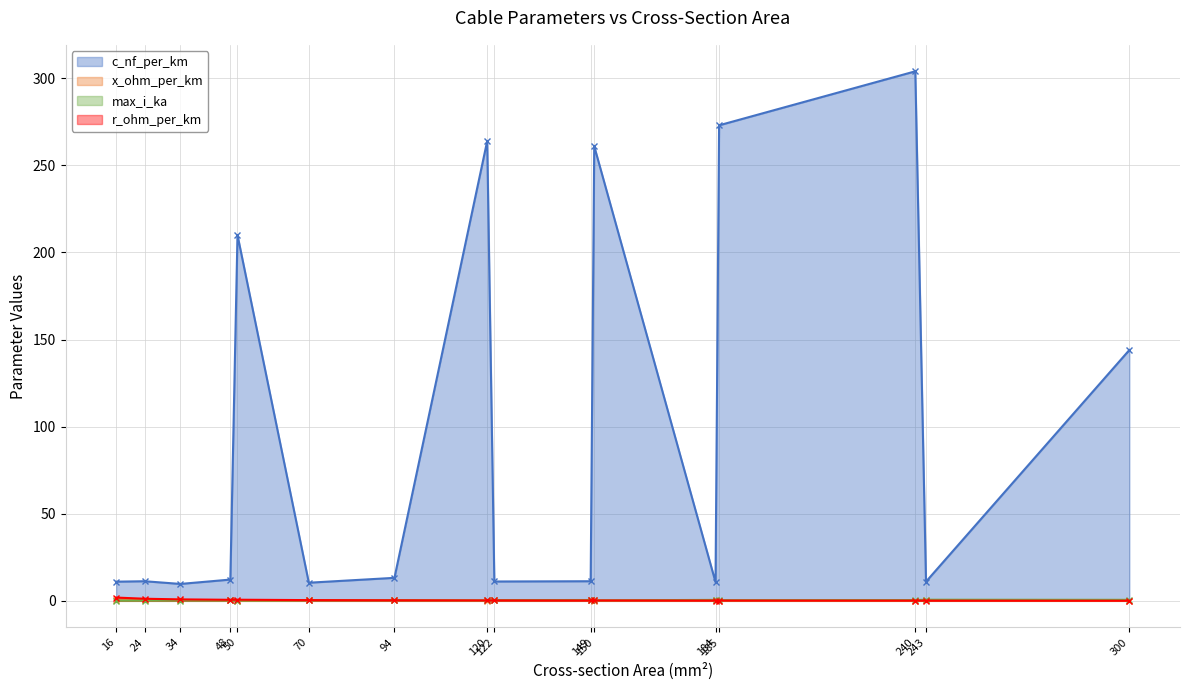

Is it true that x_ohm_per_km equals 0.1 at 50?

False